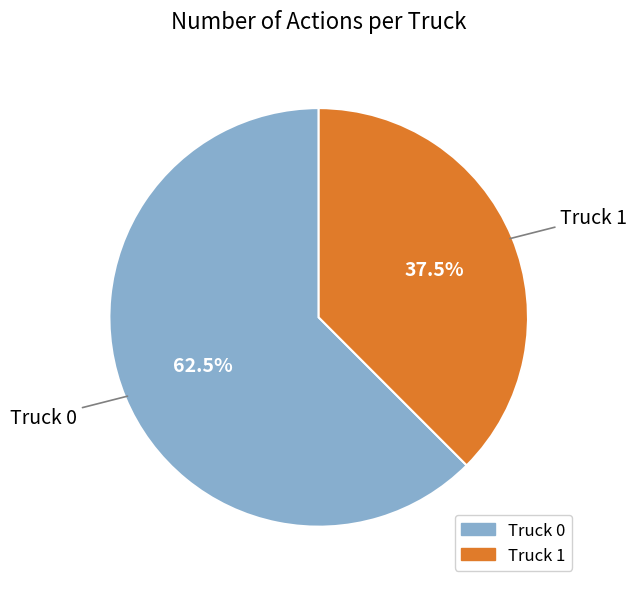

Which category has the biggest portion of the pie?

Truck 0